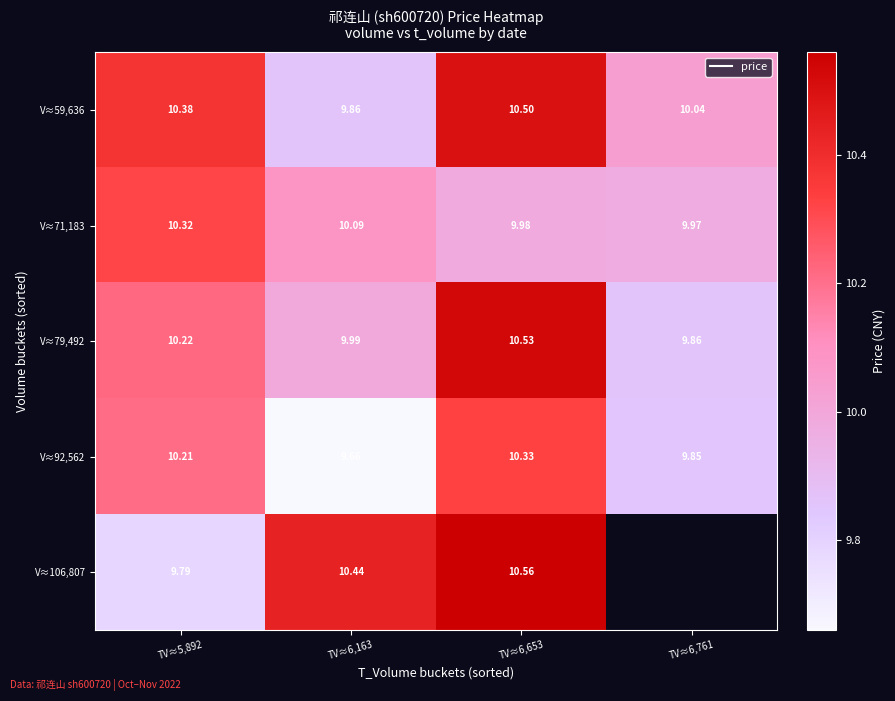

Count the V≈92,562 values in the range 9 to 10.

2